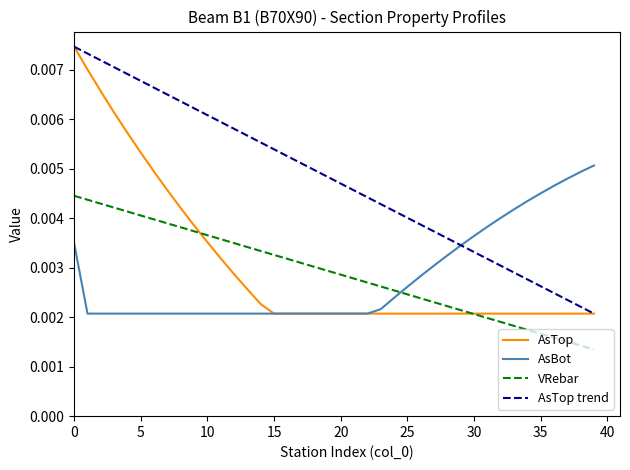

True or false: AsBot and VRebar intersect in this chart.

True